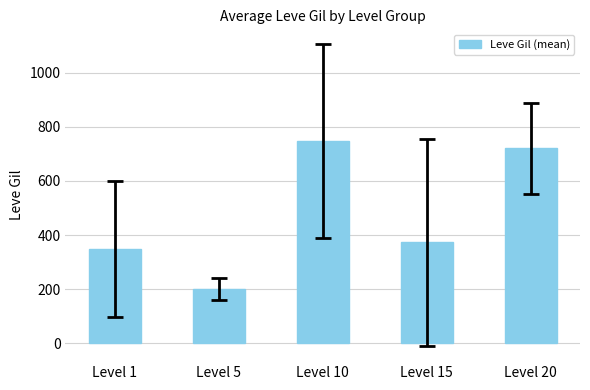

Which label corresponds to the smallest value in the chart?

Level 5